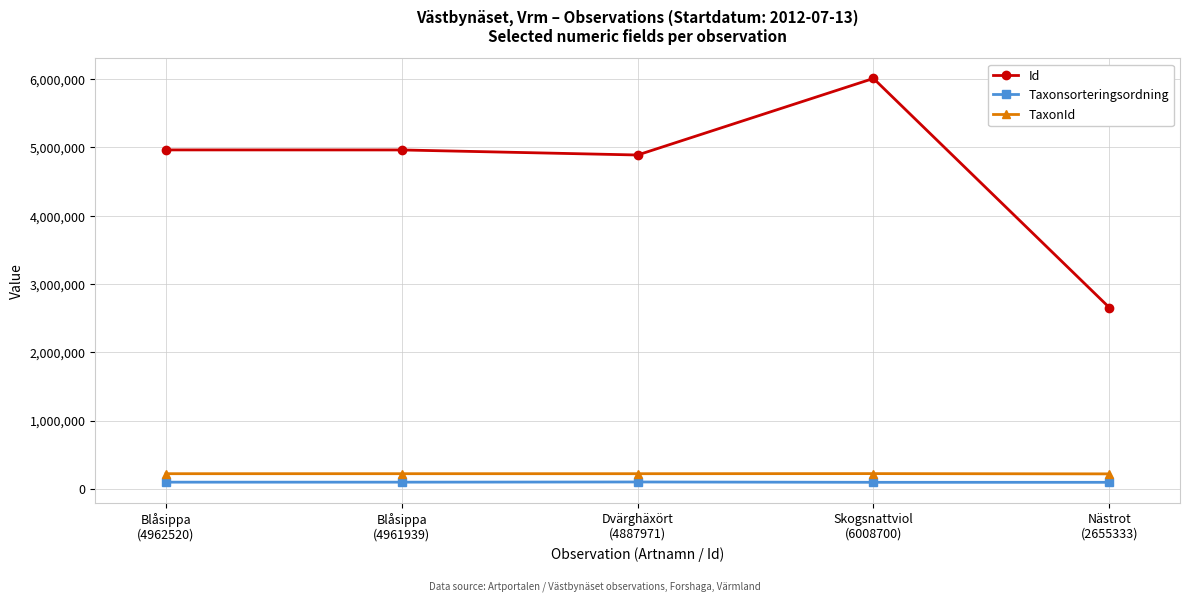

What is the difference between the maximum and second lowest values in the Taxonsorteringsordning series?

4954